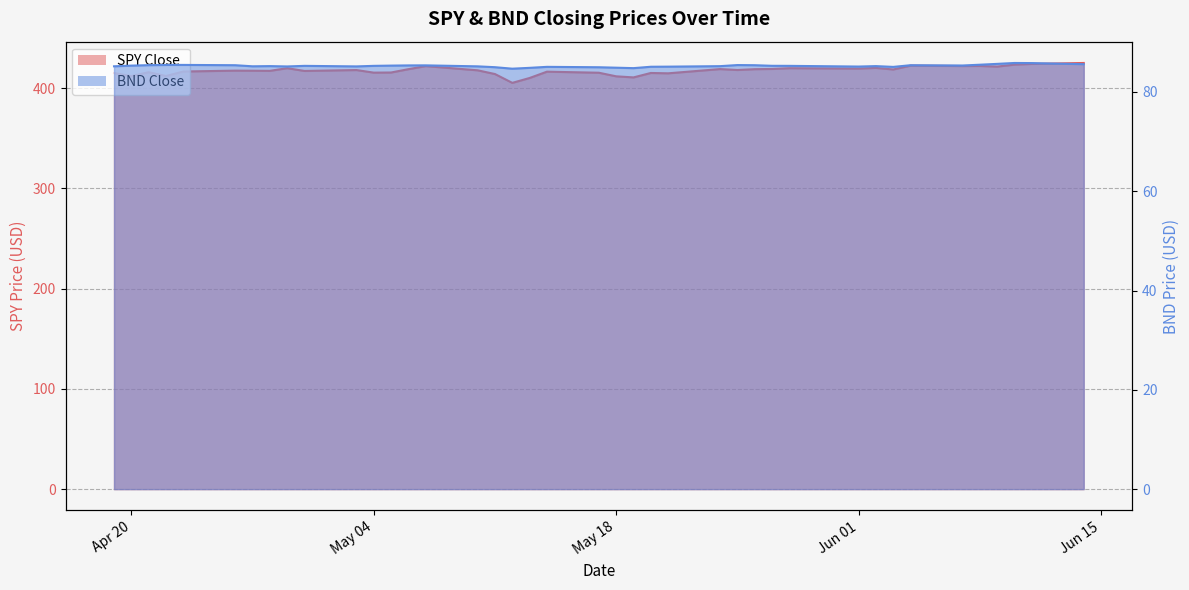

What is the value of the BND Close point at the 22nd from the left?

84.9